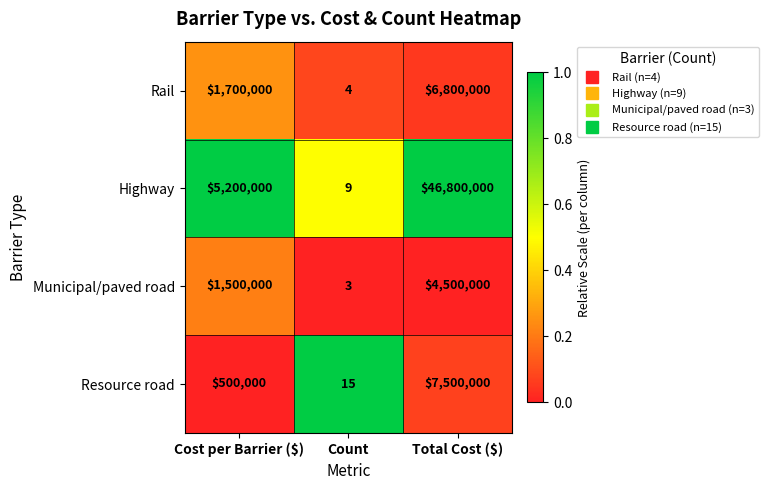

How many categories are shown in the chart?

3